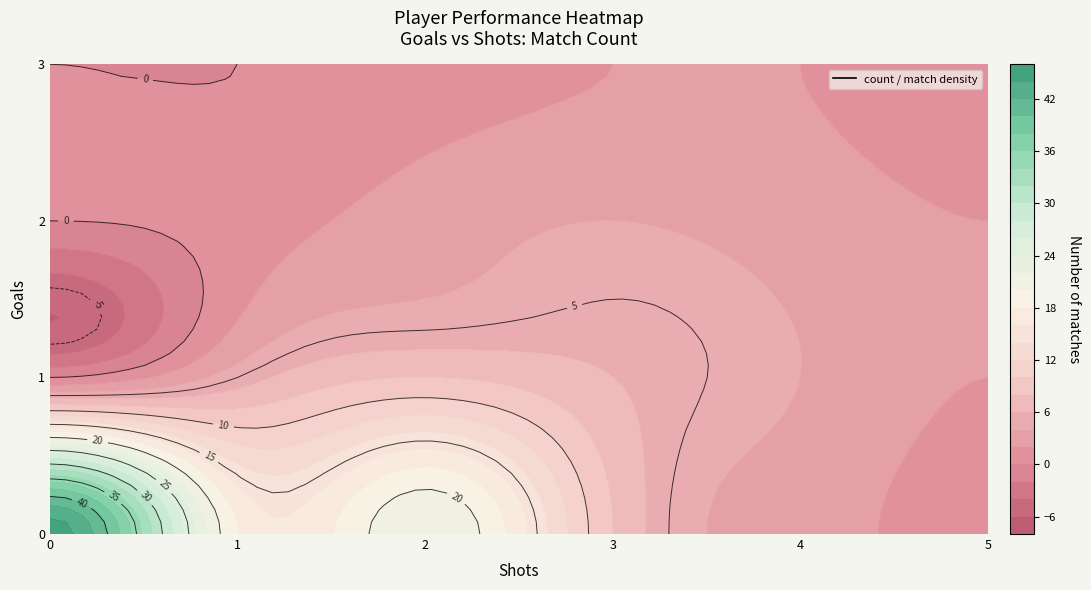

Reading right to left, extract all data points from this chart.

3_goals_5_shots=1	3_goals_4_shots=2	3_goals_3_shots=2	3_goals_2_shots=1	3_goals_1_shots=0	3_goals_0_shots=0	2_goals_5_shots=2	2_goals_4_shots=3	2_goals_3_shots=4	2_goals_2_shots=3	2_goals_1_shots=1	2_goals_0_shots=0	1_goals_5_shots=2	1_goals_4_shots=4	1_goals_3_shots=6	1_goals_2_shots=8	1_goals_1_shots=5	1_goals_0_shots=0	0_goals_5_shots=1	0_goals_4_shots=3	0_goals_3_shots=8	0_goals_2_shots=22	0_goals_1_shots=18	0_goals_0_shots=45